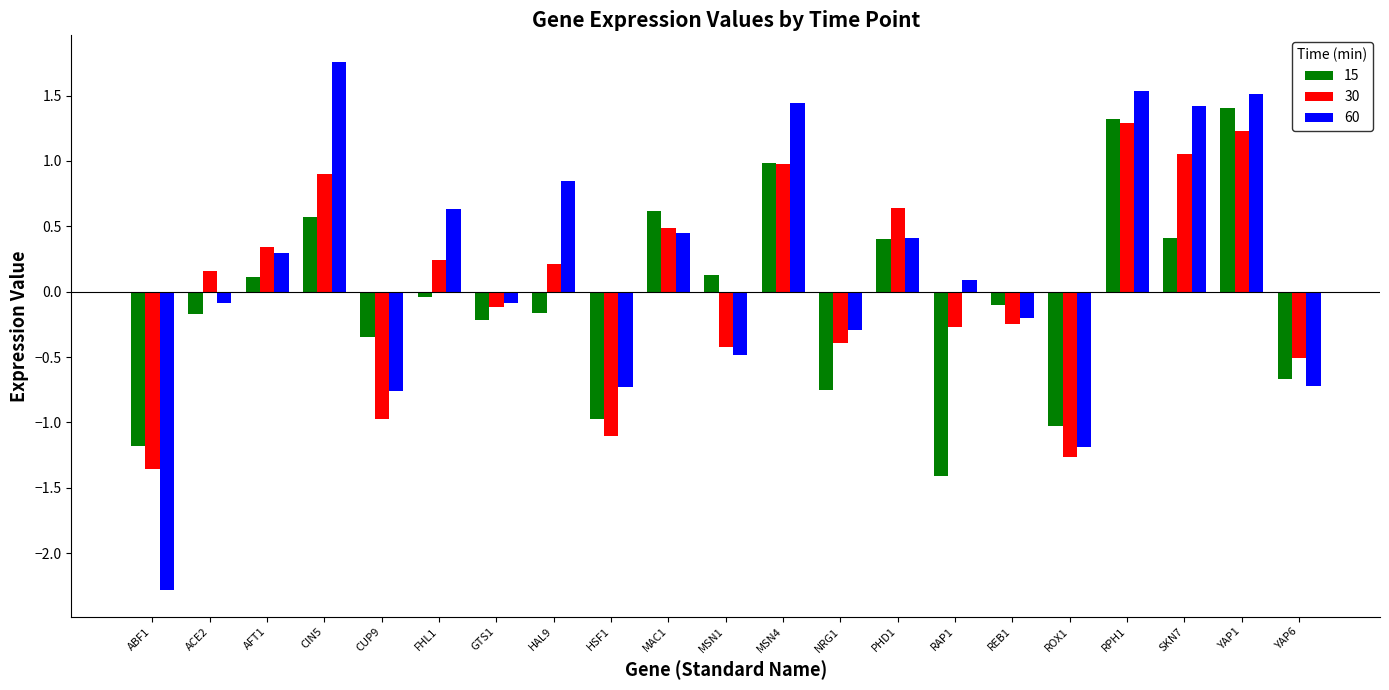

Which series has the widest spread of values?

60